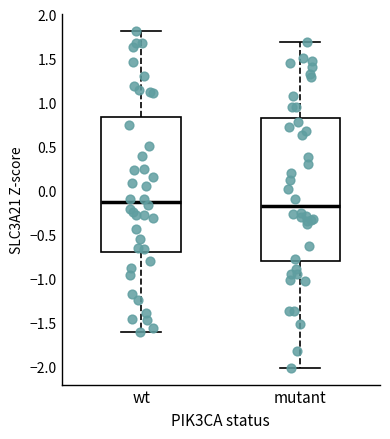

Reading left to right, transcribe this box plot: for each box, give where its median line is, the range the box spans, and where its two whiskers end, as read against the y-axis. The values are not printed on the chart, so give them approximately, as read against the axis.

wt: median -0.15, box -0.70 to 0.85, whiskers -1.60 to 1.80
mutant: median -0.15, box -0.80 to 0.80, whiskers -2.00 to 1.70